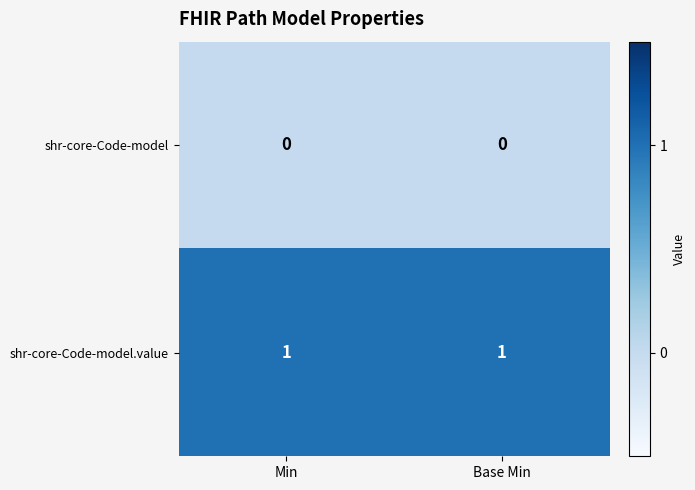

What is the total value across all series at Base Min?

1